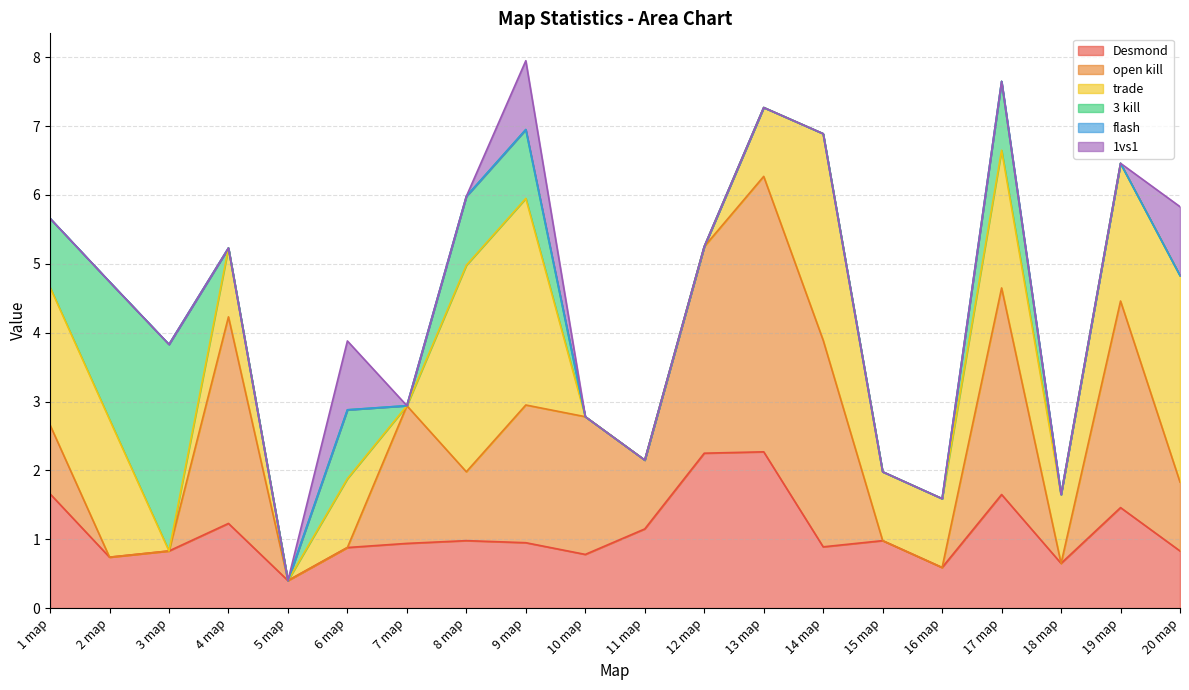

Does the chart display data point markers on the line(s)?

No